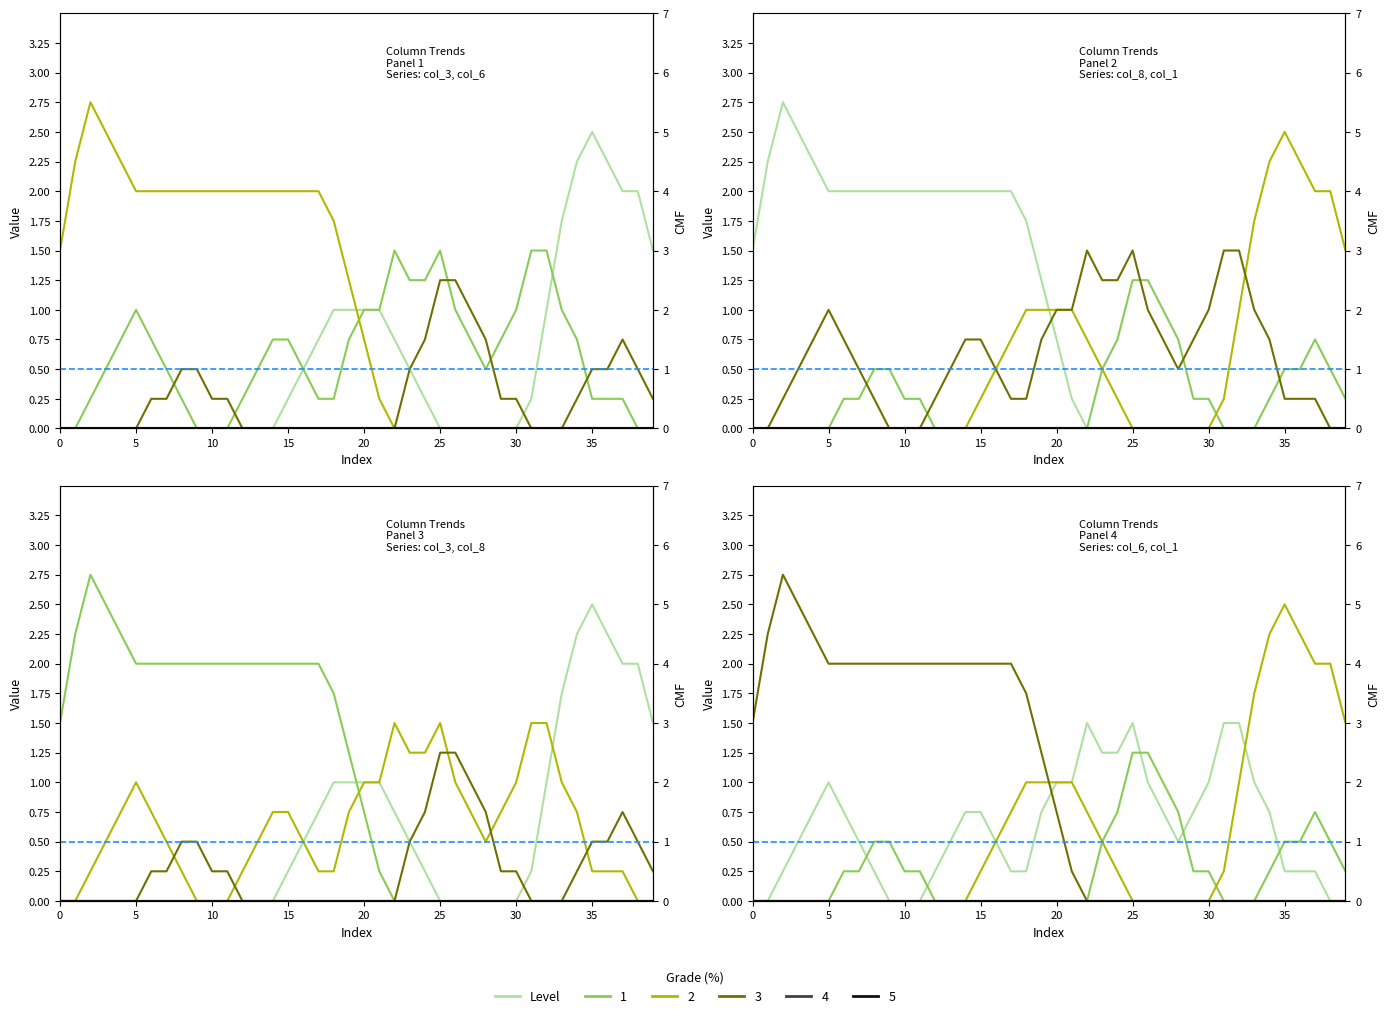

How many data points does each series have?

40